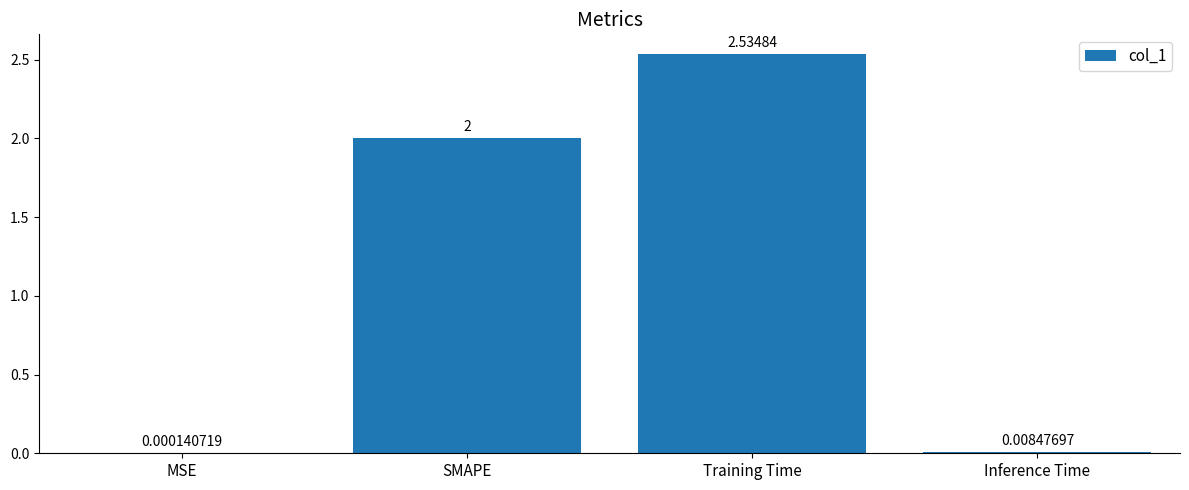

At which category does the chart reach its peak across all series?

Training Time